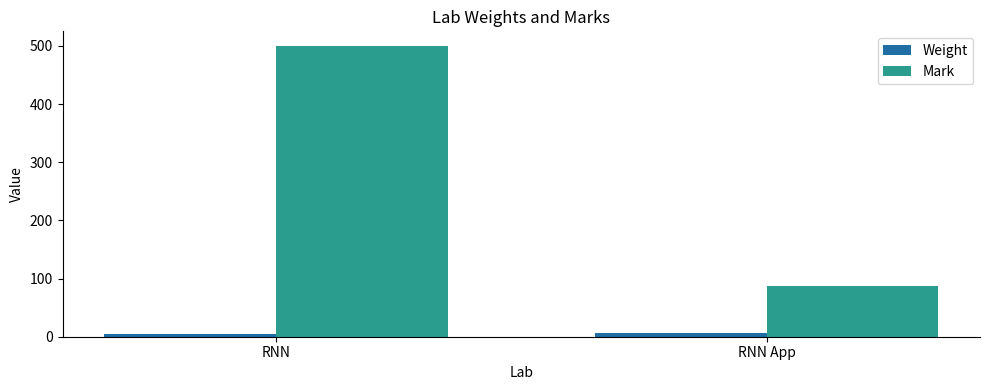

Which series has the largest range (max minus min)?

Mark